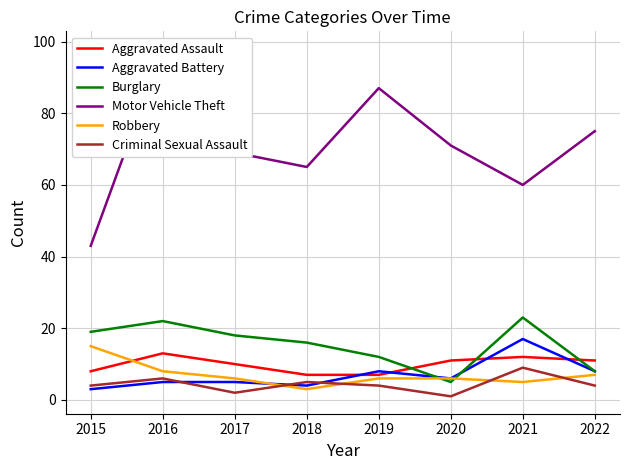

Is the value of Burglary at 2021 greater than the value of Criminal Sexual Assault at 2016?

Yes